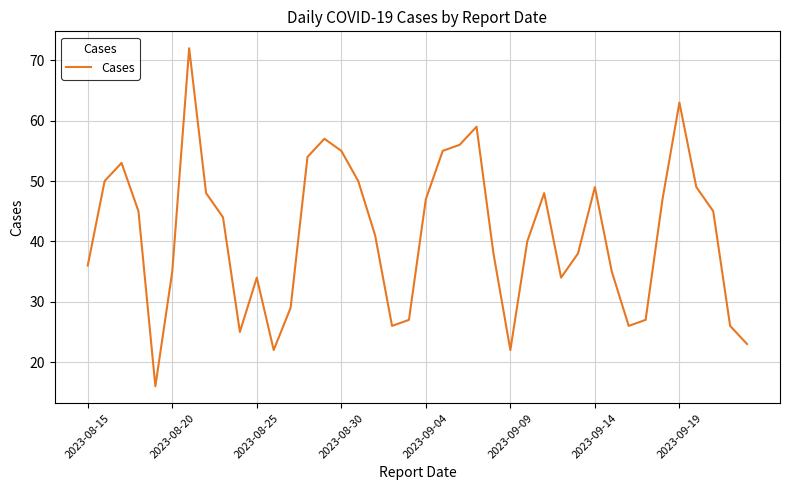

What is the smallest value displayed?

16